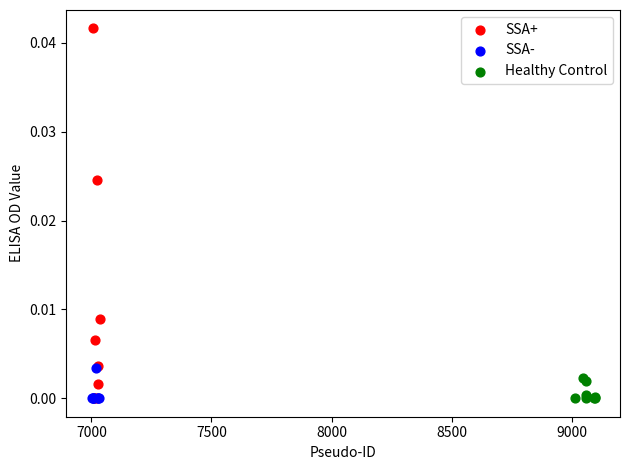

Which series contains the highest Y value?

SSA+